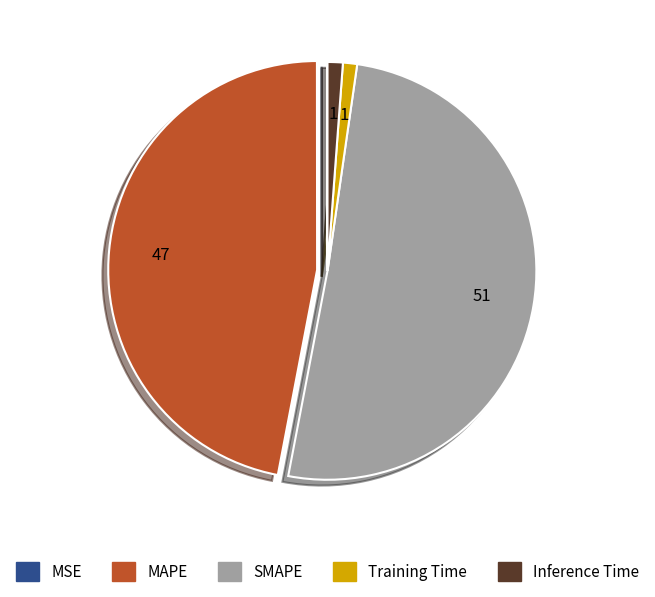

Does Training Time represent more than half of the total?

No